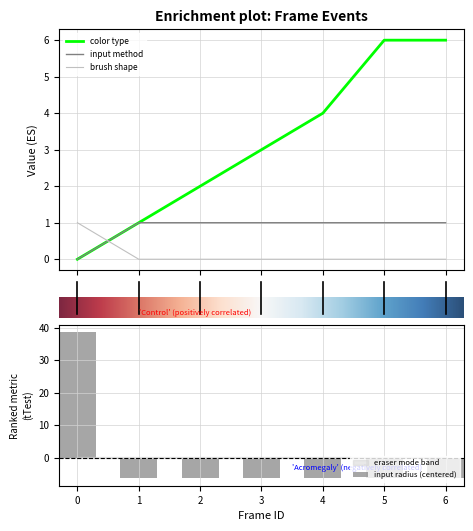

True or false: color type has a value of 0.2 at 1.

False